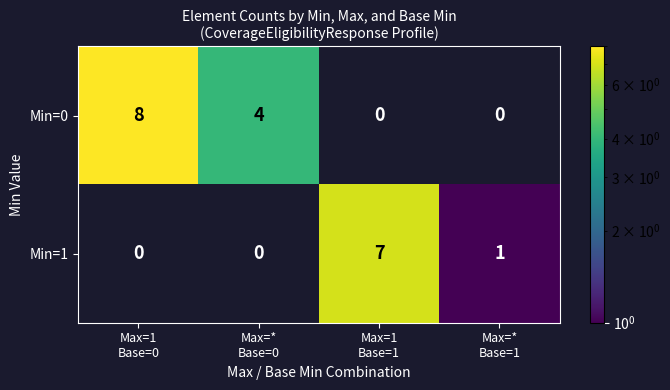

Count the number of data series in this chart.

2